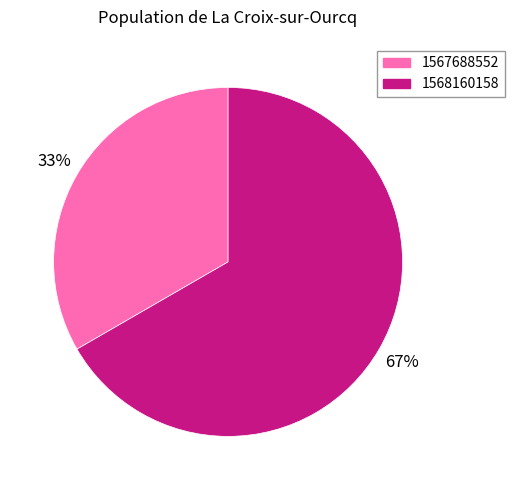

To the nearest percent, what is the average slice percentage?

50%